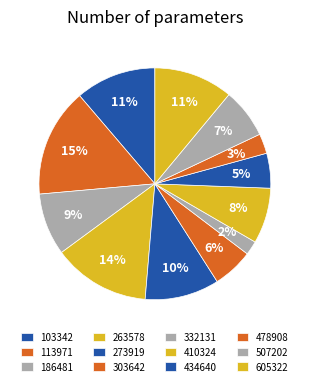

How much of the chart is everything except 332131?

98.0%